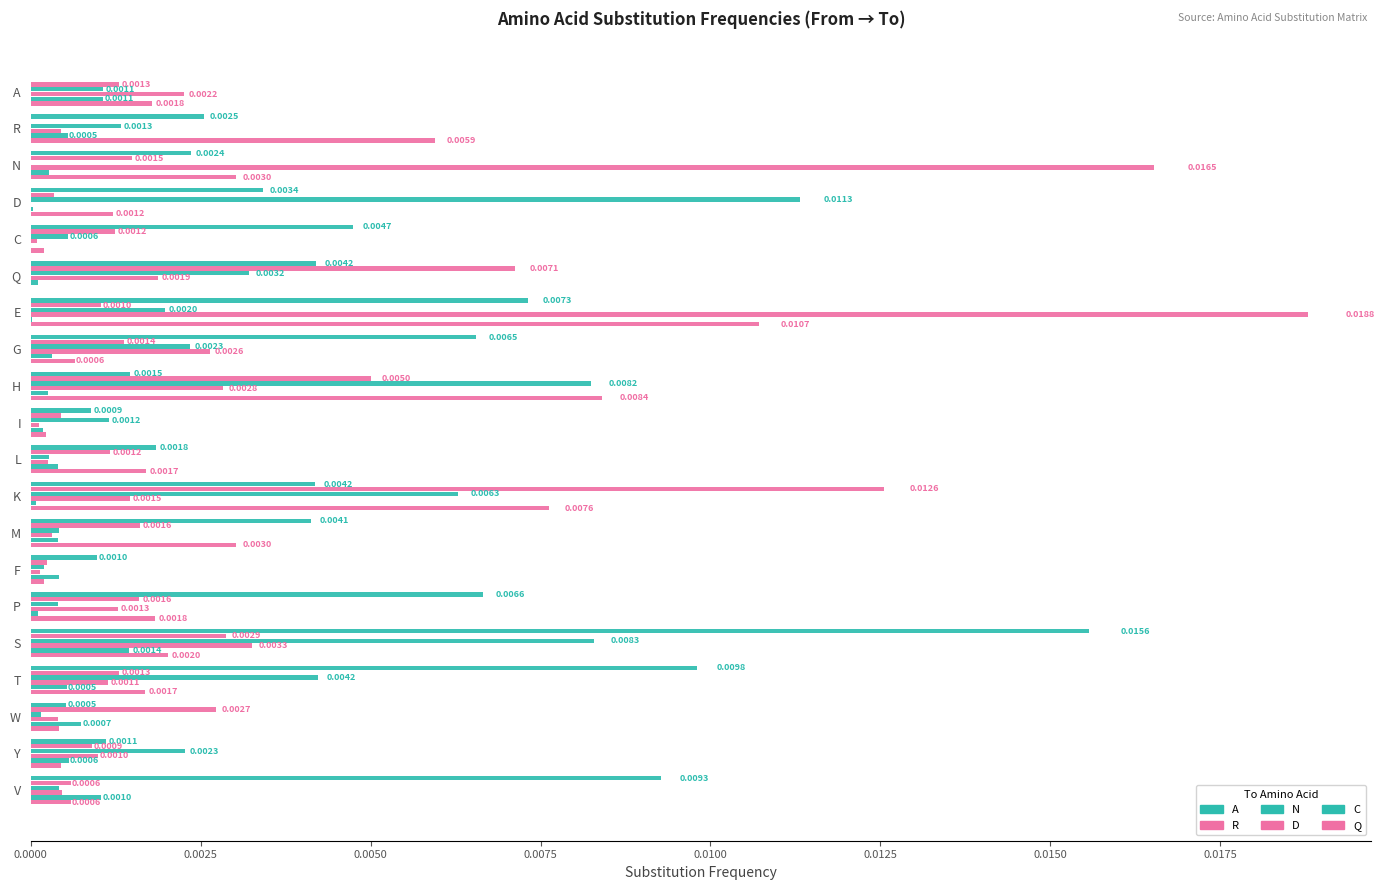

How many values in the R series exceed 0?

19